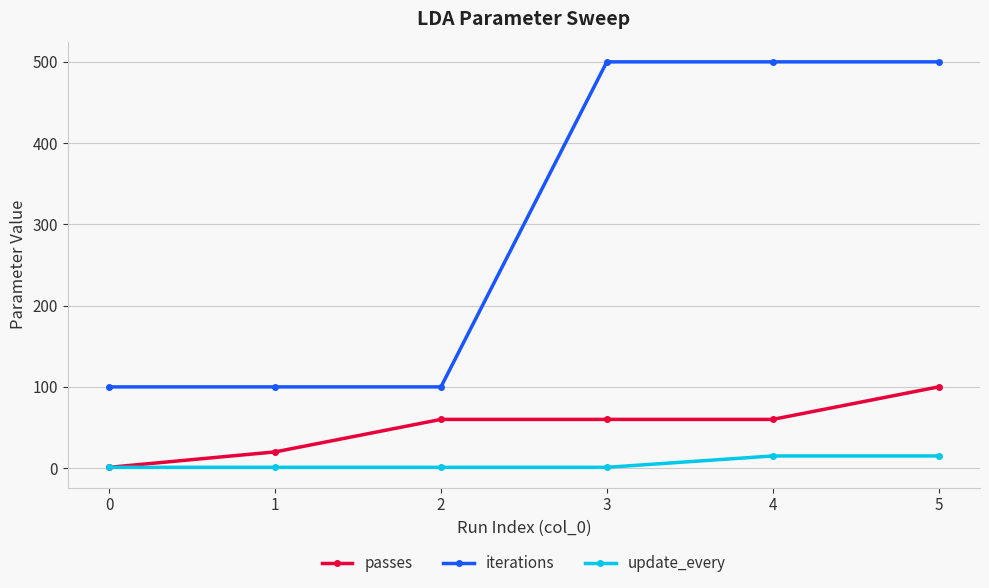

Which series has the largest range (max minus min)?

iterations